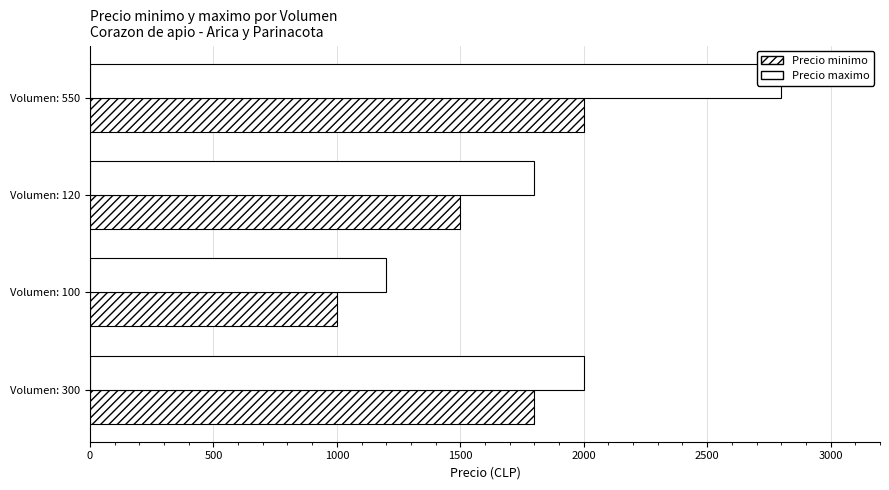

How many data points in Precio minimo are less than 1800?

2